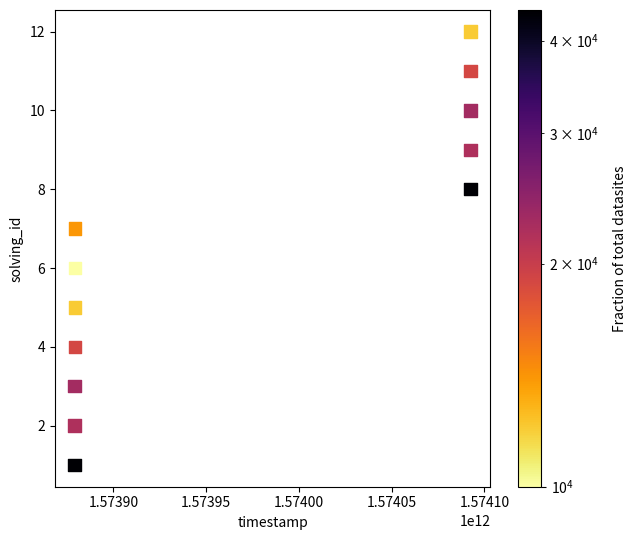

What is the range of X values (max minus min)?

213443122